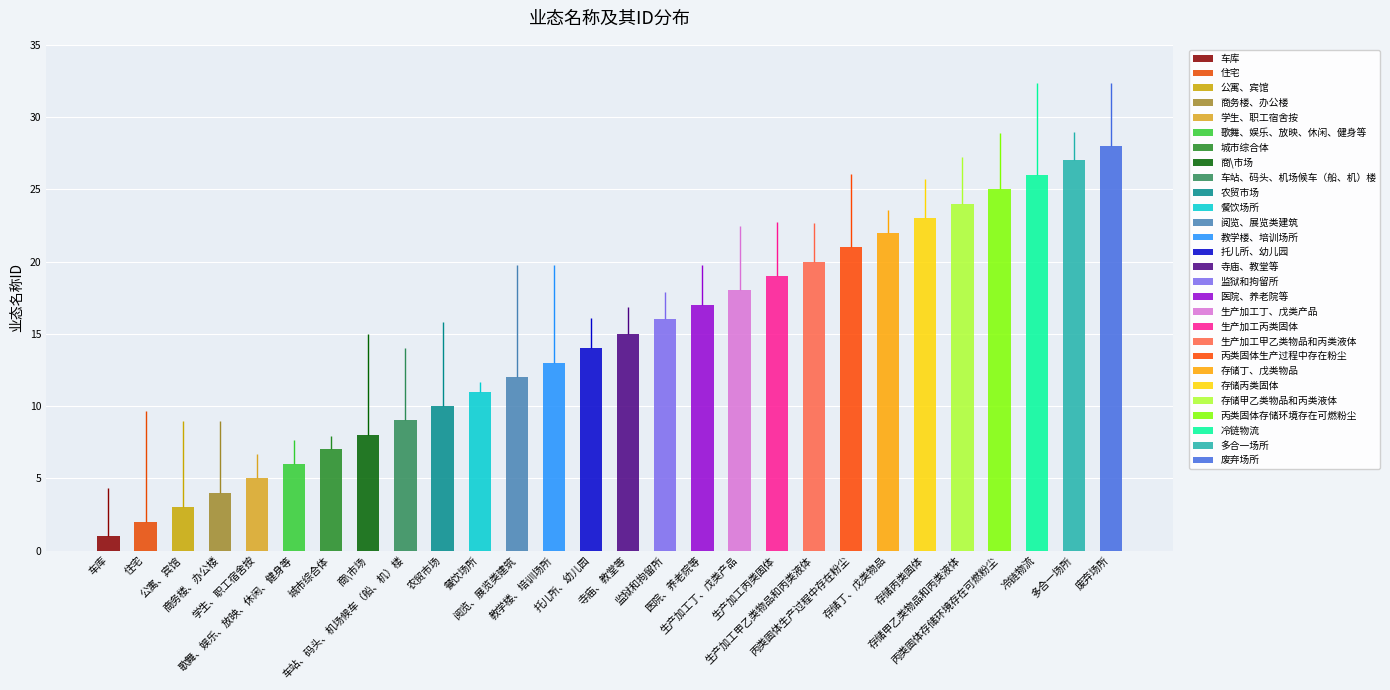

At which label is the value closest to 14?

托儿所、幼儿园